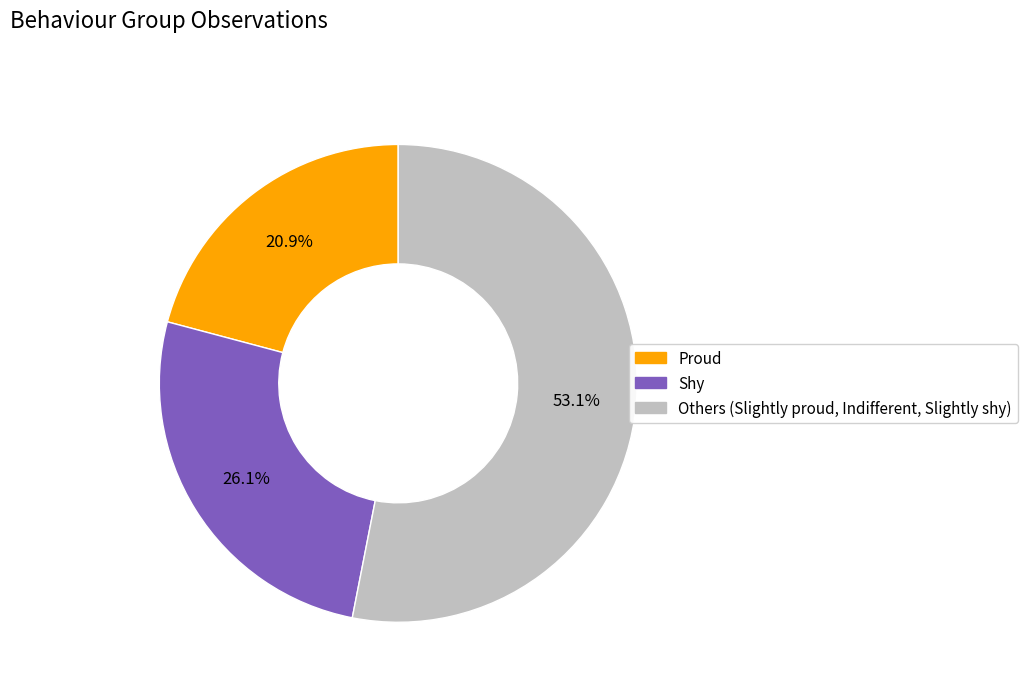

How many slices are in this pie chart?

3